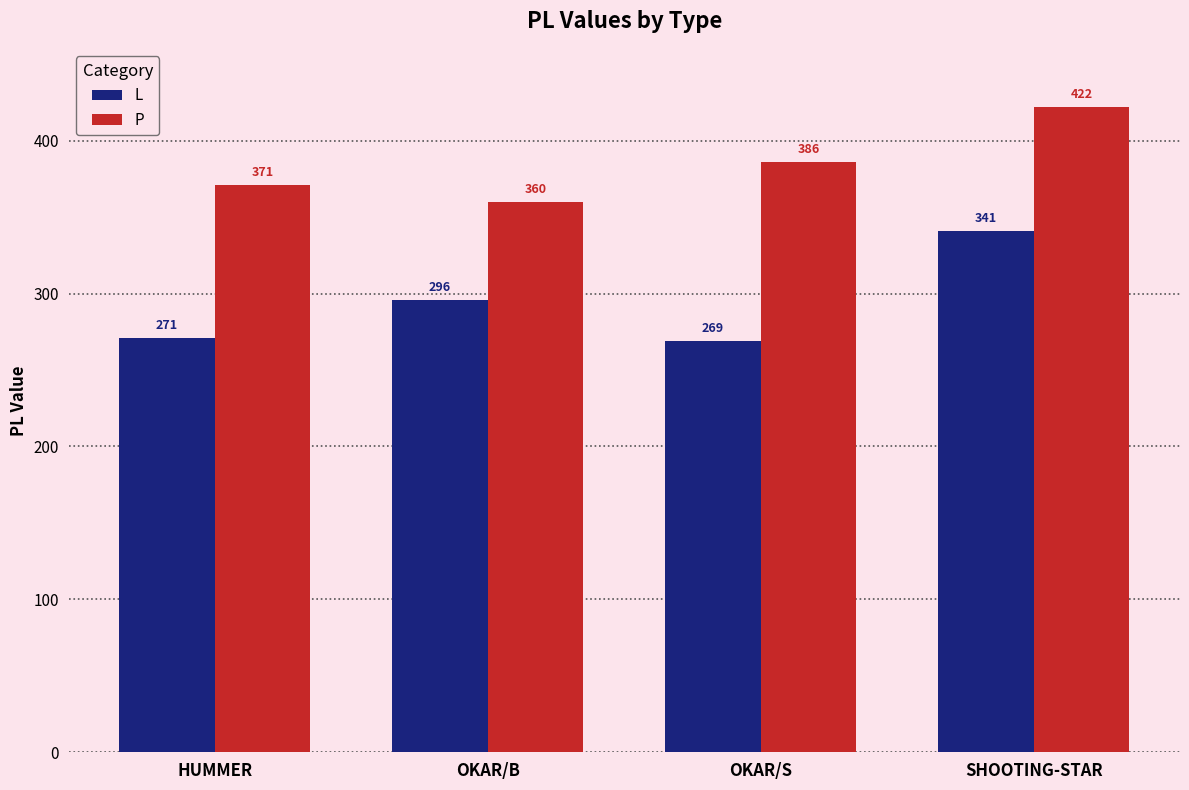

What is the minimum value shown in the chart?

269